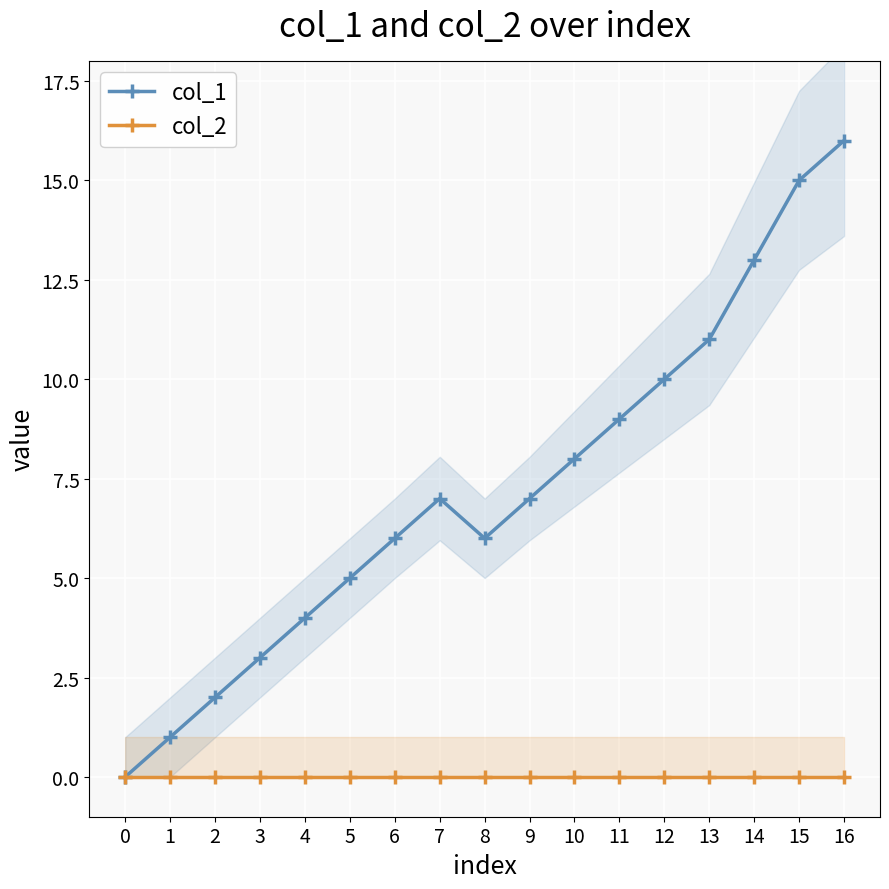

List the series in order of their peak value, lowest first.

col_2, col_1